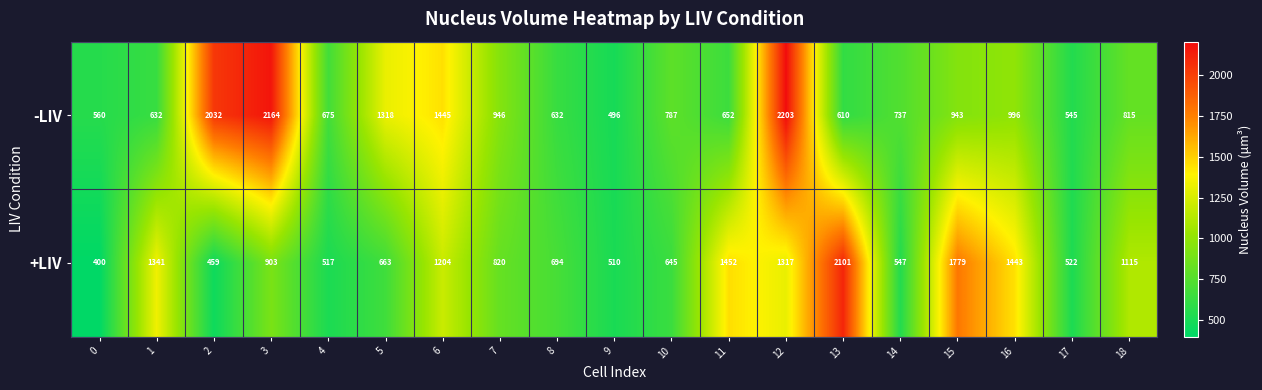

What is the maximum value shown in the chart?

2203